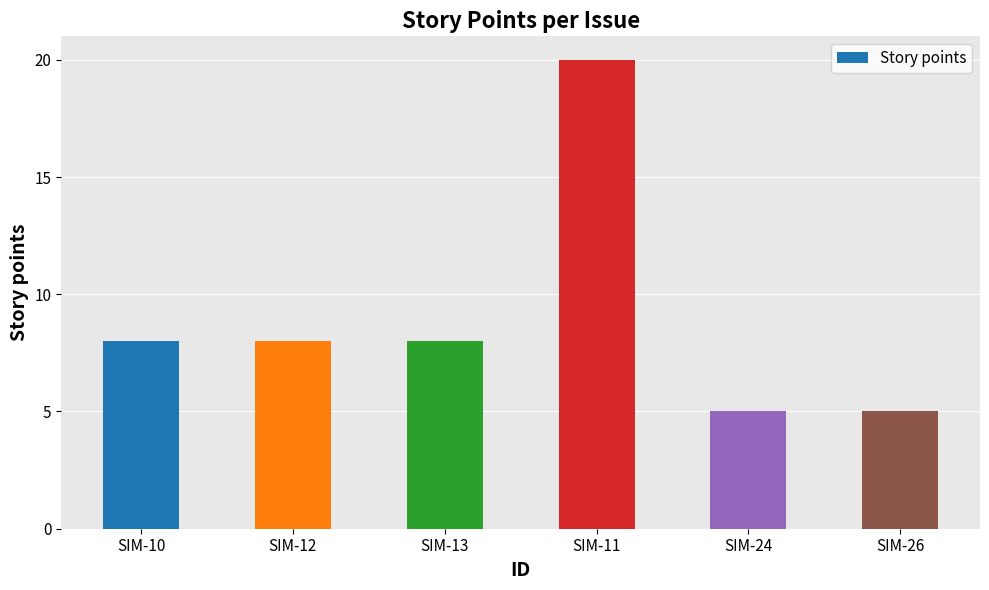

What position from the right is SIM-26?

1